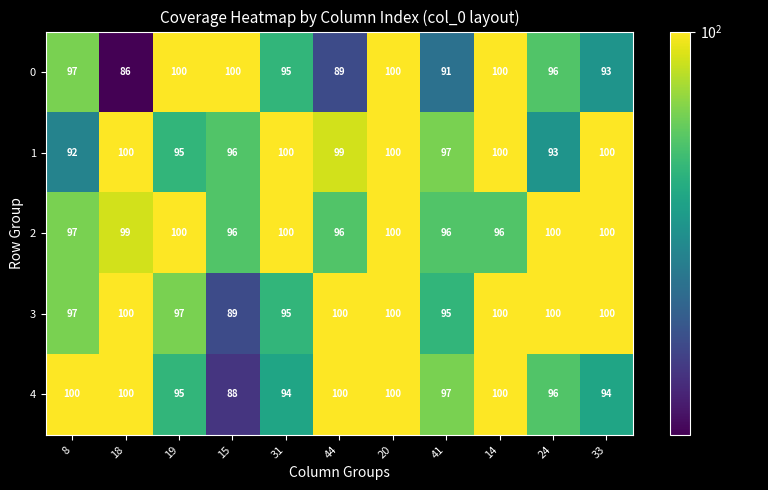

Is it true that 1 equals 59 at 41?

False